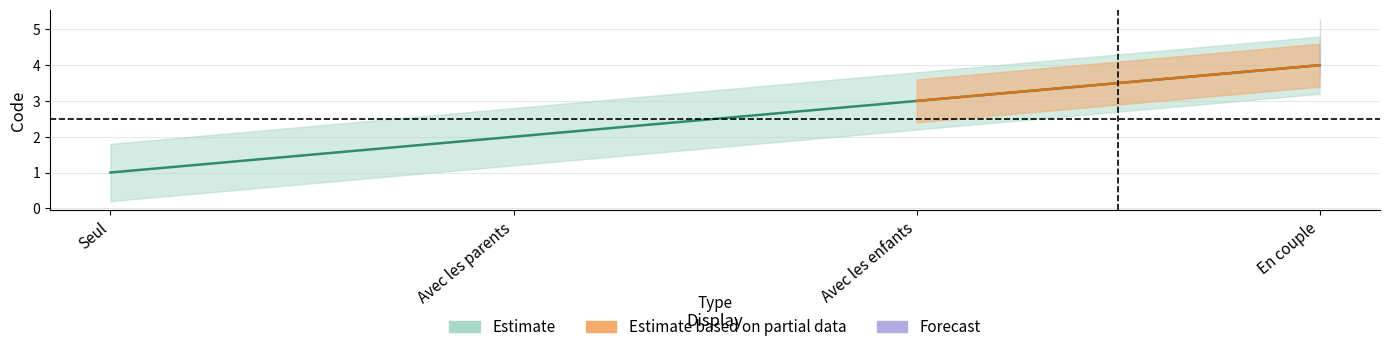

How many values are between 2 and 4?

3